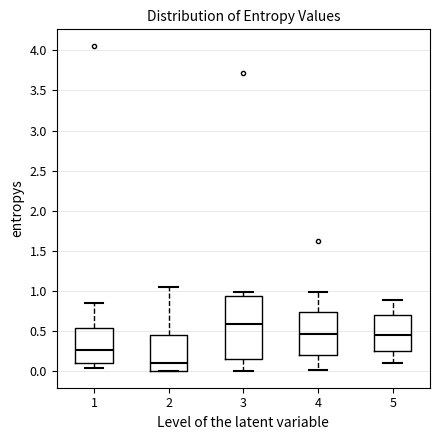

Which box has the highest median line?

3